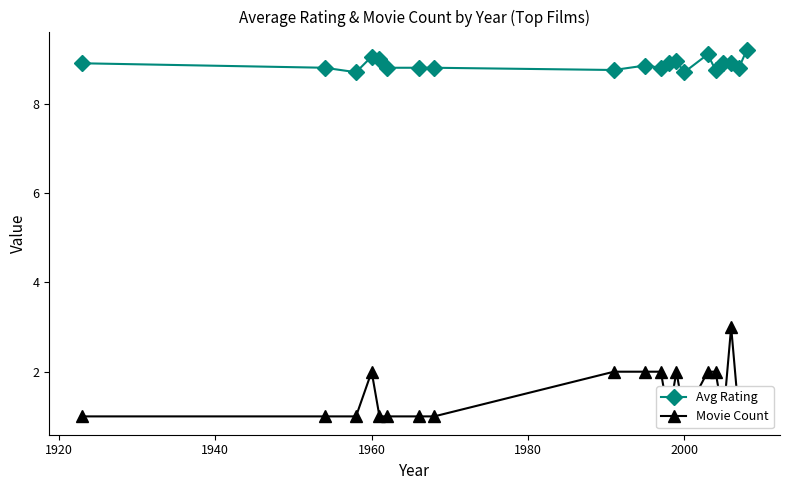

Is the value of Movie Count at 13 greater than the value of Avg Rating at 10?

No